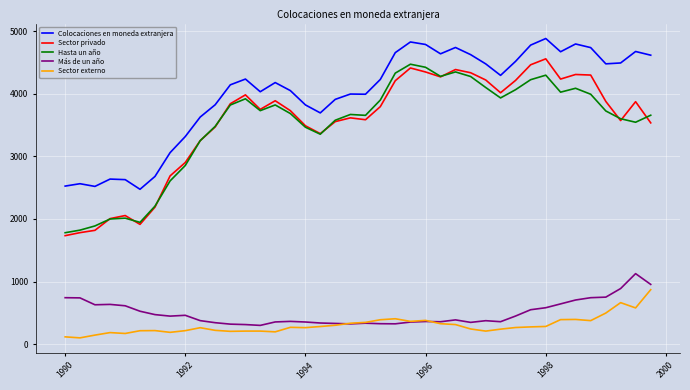

What is the maximum value for Colocaciones en moneda extranjera?

4880